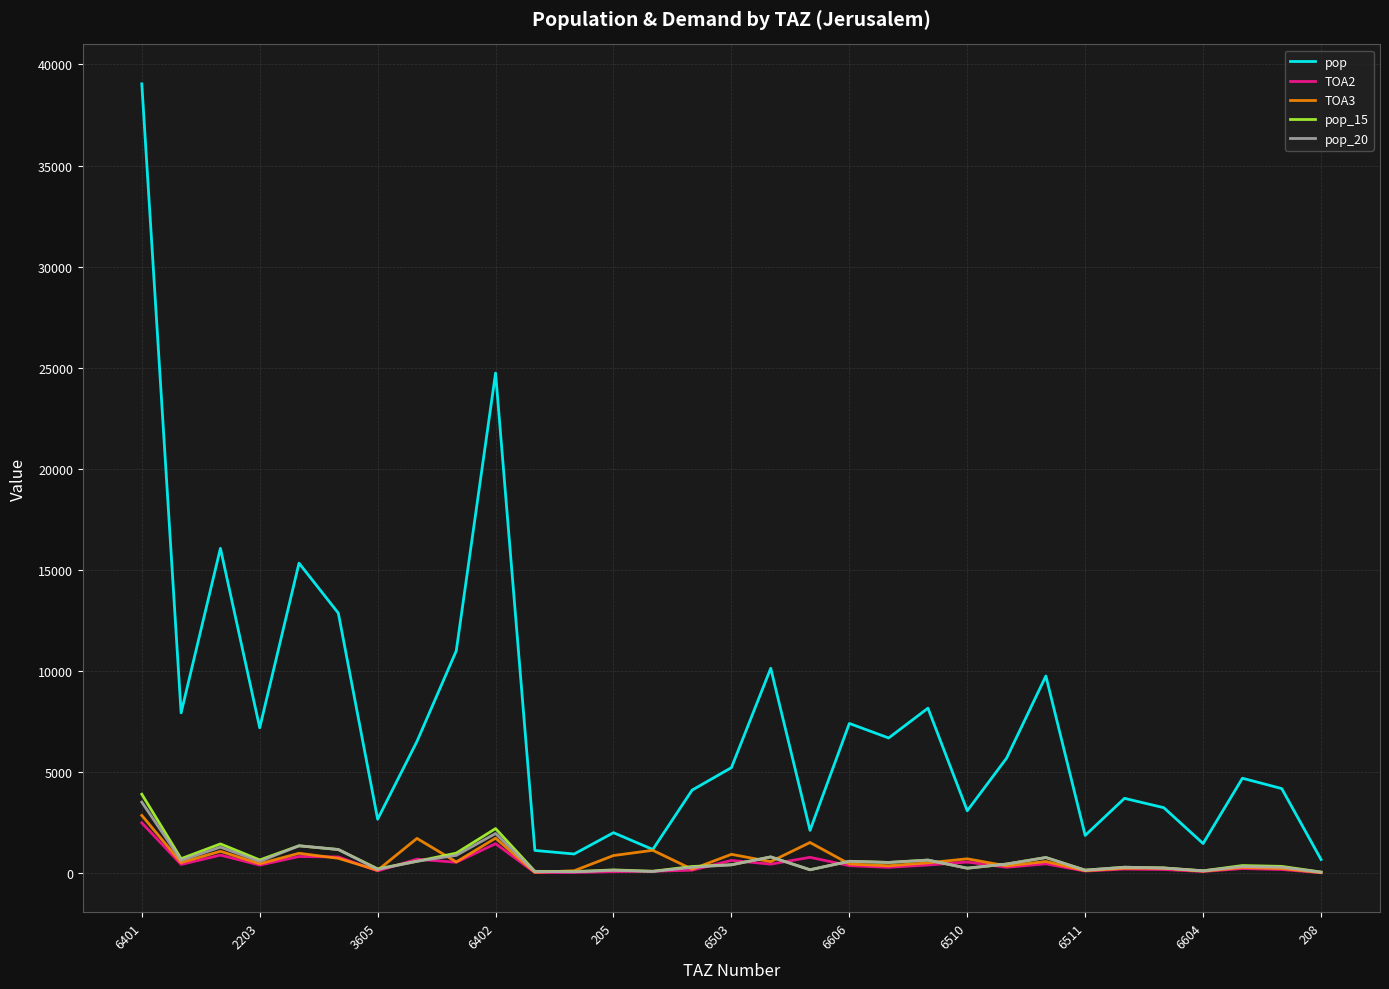

What is the greatest value displayed?

39041.8